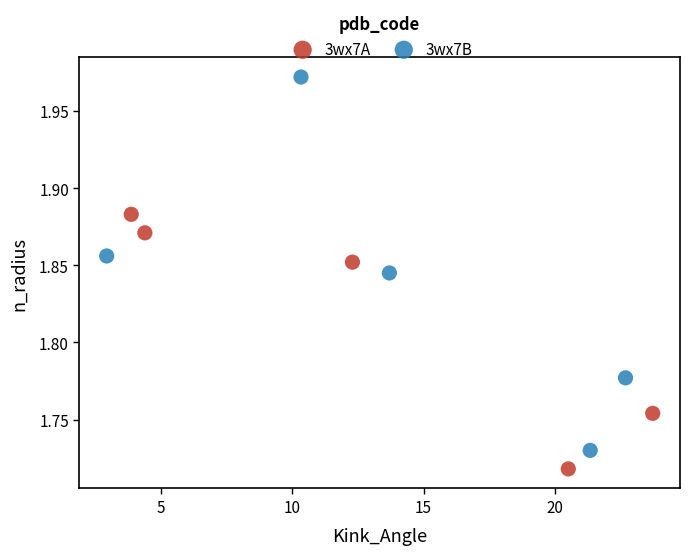

Which series reaches the minimum Y coordinate?

3wx7A